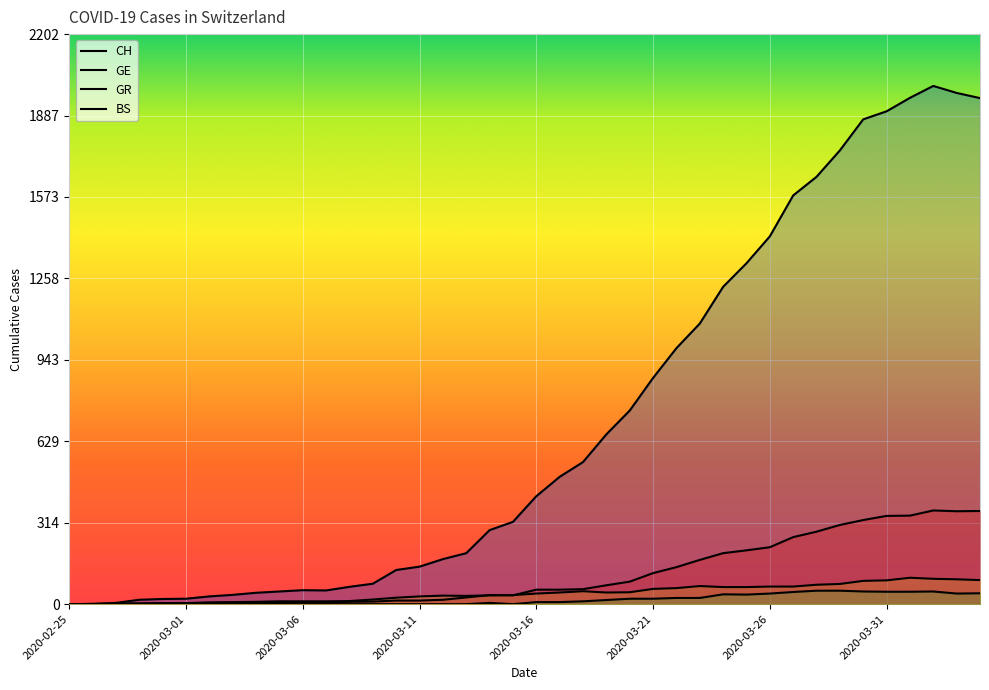

What is the approximate value of GE at 2020-03-03, to the nearest 5?

5